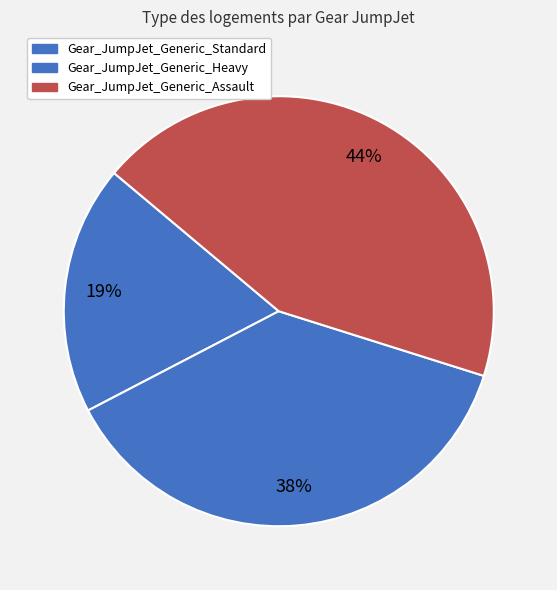

Which category has the biggest portion of the pie?

Gear_JumpJet_Generic_Assault